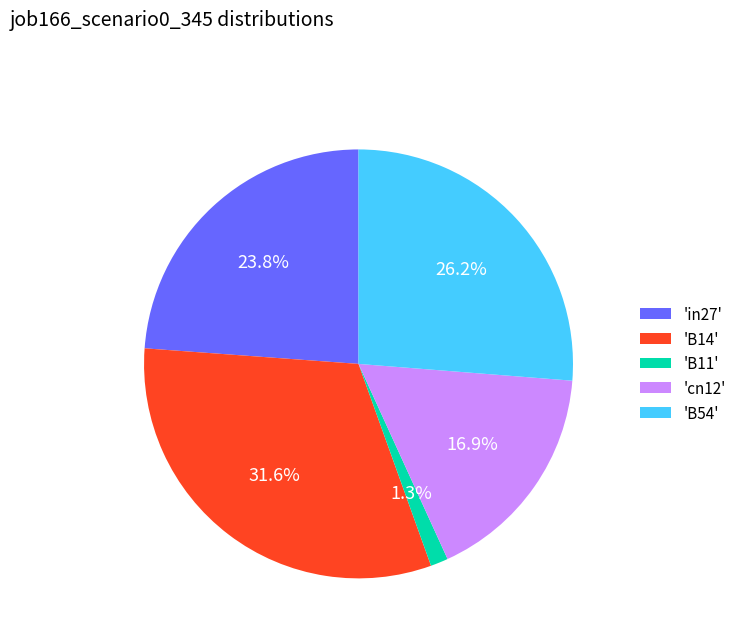

What portion of the pie excludes 'in27'?

76.2%